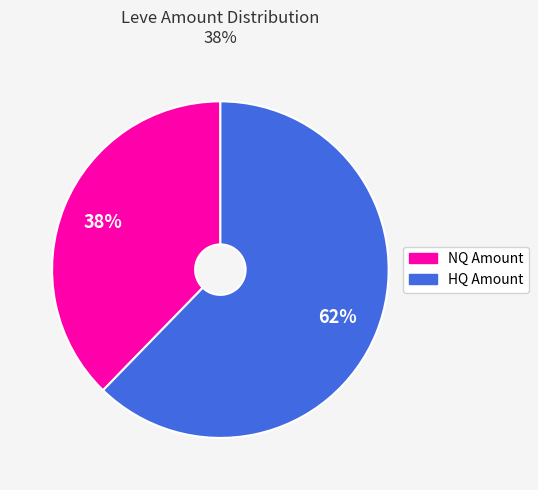

Does any single category account for the majority?

Yes